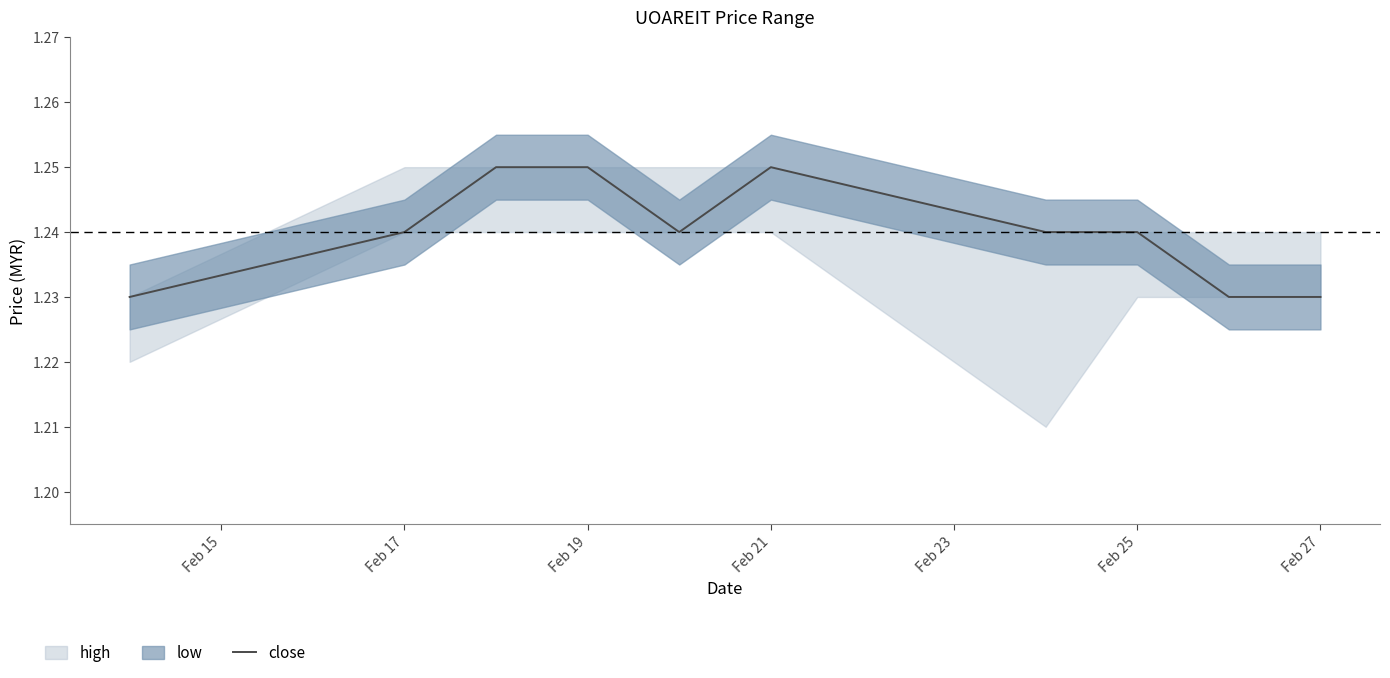

Where is the data nearest to the value 1?

Feb 15